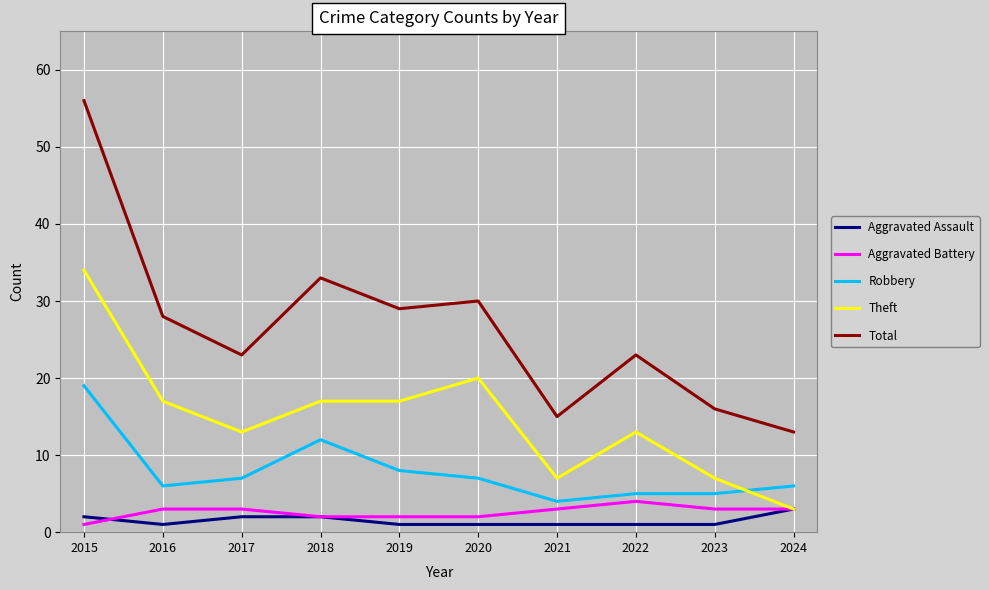

How many lines are shown in the chart?

5